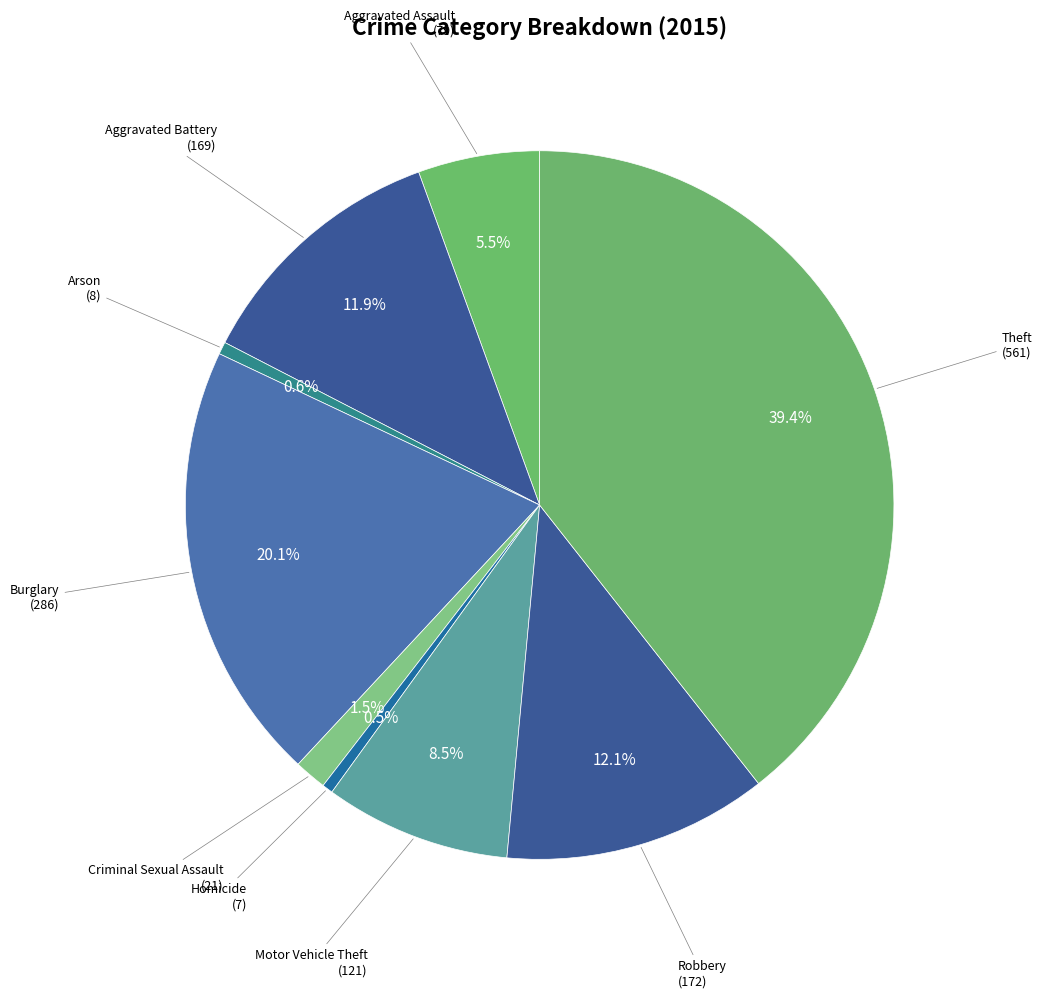

Count the number of slices in the pie.

9